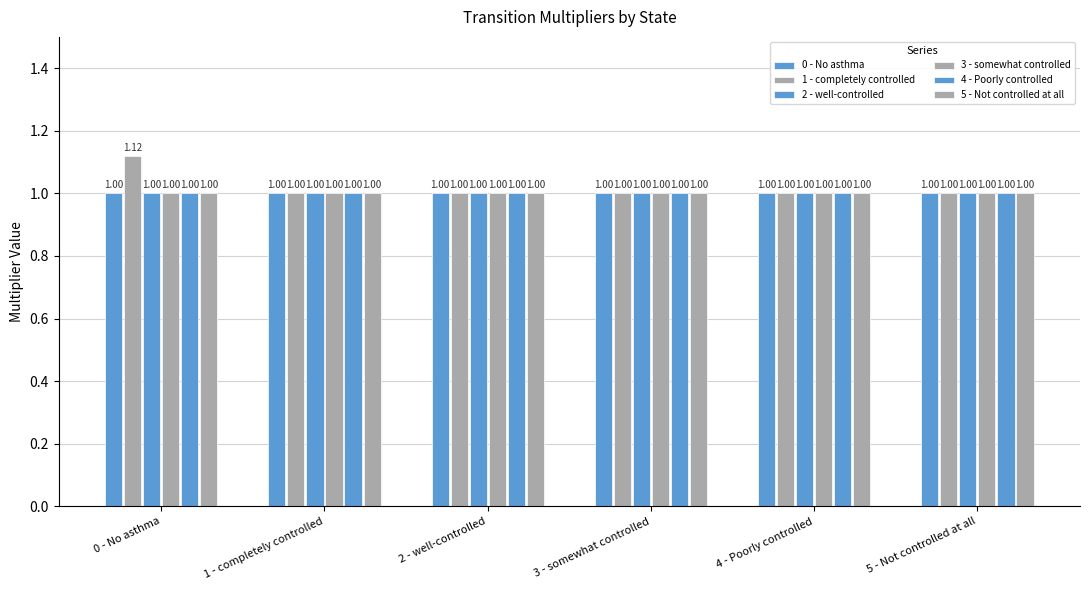

Reading left to right, what are all the values shown in this chart?

0 - No asthma: 1.0	1.0	1.0	1.0	1.0	1.0
1 - completely controlled: 1.1	1.0	1.0	1.0	1.0	1.0
2 - well-controlled: 1.0	1.0	1.0	1.0	1.0	1.0
3 - somewhat controlled: 1.0	1.0	1.0	1.0	1.0	1.0
4 - Poorly controlled: 1.0	1.0	1.0	1.0	1.0	1.0
5 - Not controlled at all: 1.0	1.0	1.0	1.0	1.0	1.0